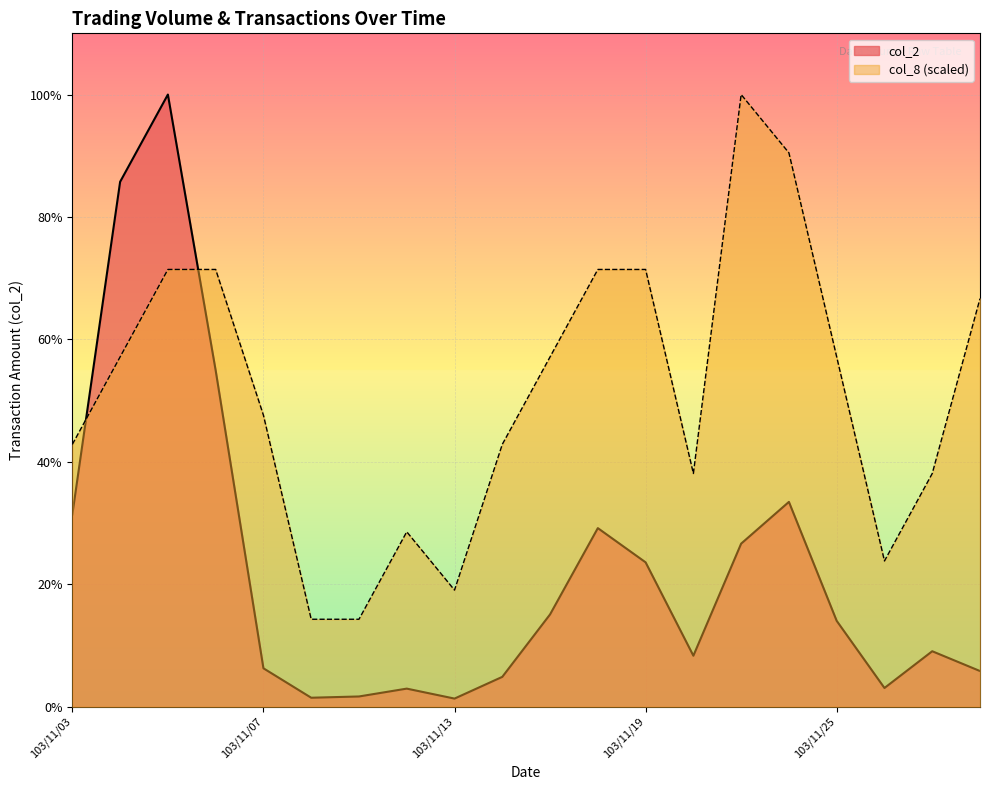

Reading right to left, what are all the values shown in this chart?

col_2: 103/11/28=53250.0	103/11/27=82800.0	103/11/26=27940.0	103/11/25=128170.0	103/11/24=305730.0	103/11/21=243410.0	103/11/20=76100.0	103/11/19=215510.0	103/11/18=266570.0	103/11/17=137780.0	103/11/14=44550.0	103/11/13=12120.0	103/11/12=27000.0	103/11/11=15280.0	103/11/10=13400.0	103/11/07=57340.0	103/11/06=502010.0	103/11/05=913750.0	103/11/04=783490.0	103/11/03=287000.0
col_8: 103/11/28=609166.7	103/11/27=348095.2	103/11/26=217559.5	103/11/25=522142.9	103/11/24=826726.2	103/11/21=913750.0	103/11/20=348095.2	103/11/19=652678.6	103/11/18=652678.6	103/11/17=522142.9	103/11/14=391607.1	103/11/13=174047.6	103/11/12=261071.4	103/11/11=130535.7	103/11/10=130535.7	103/11/07=435119.0	103/11/06=652678.6	103/11/05=652678.6	103/11/04=522142.9	103/11/03=391607.1